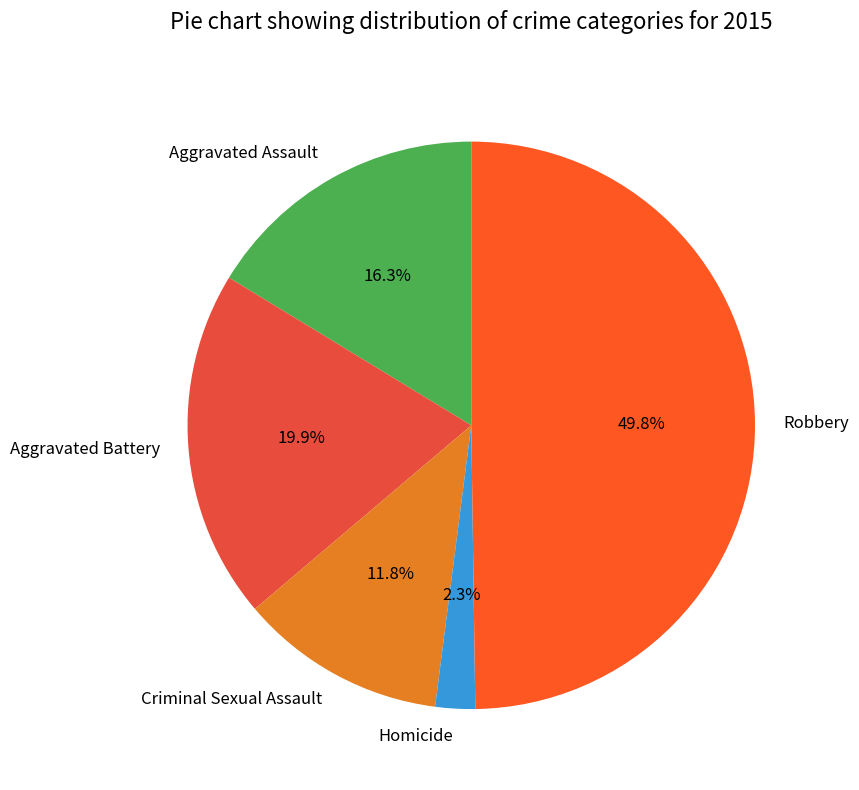

How many segments does this pie chart have?

5